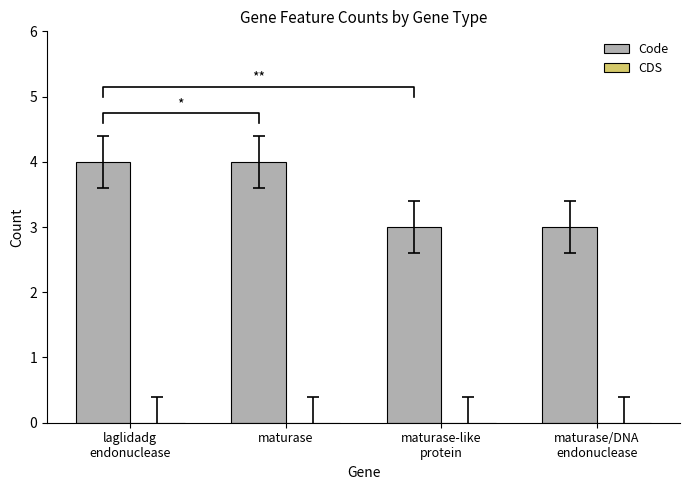

At which category is the sum across all series the highest?

laglidadg
endonuclease